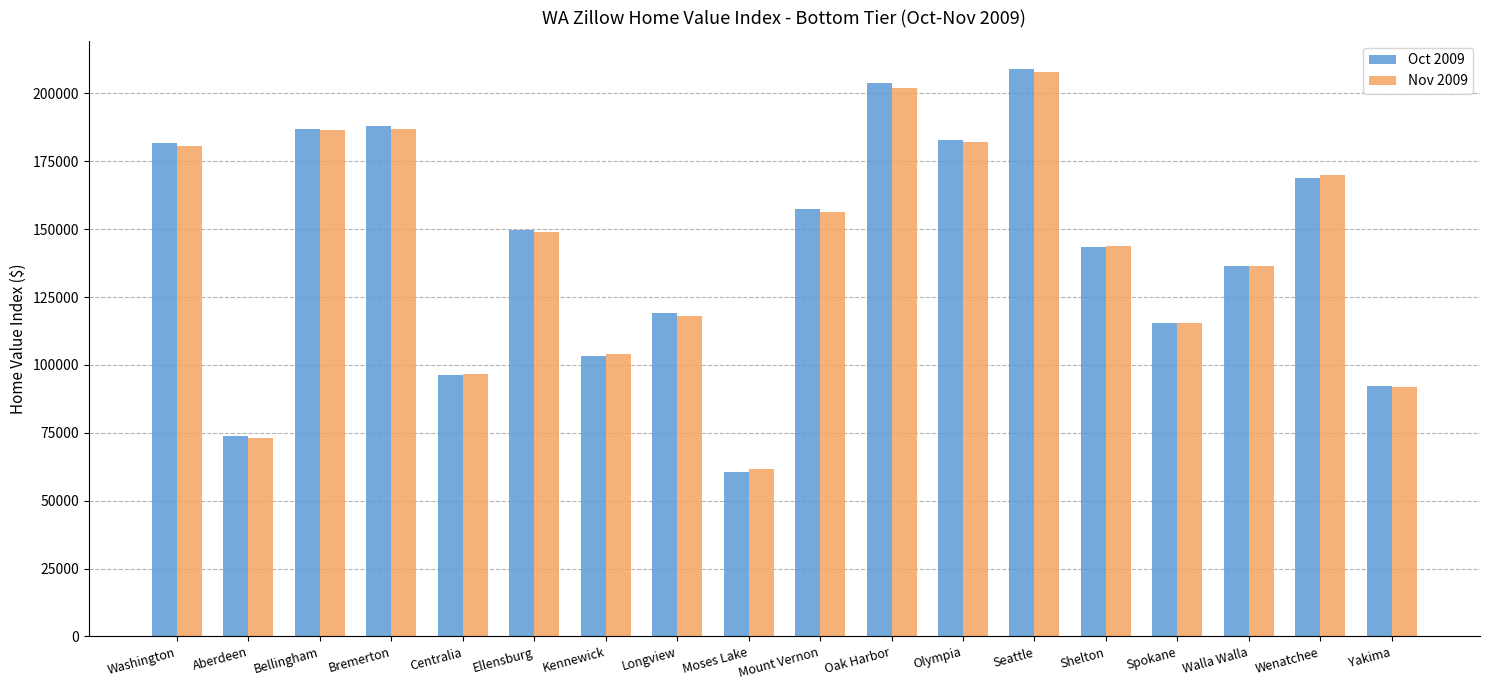

What is the total value across all series at Seattle?

416700